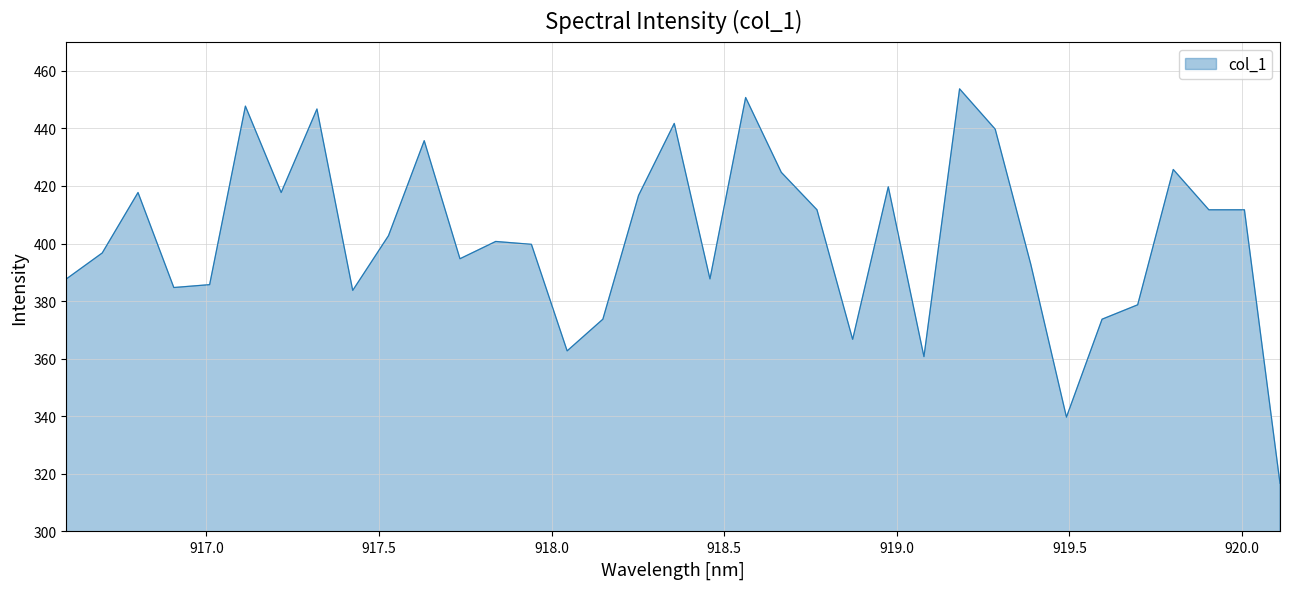

Does the chart have visible grid lines?

Yes